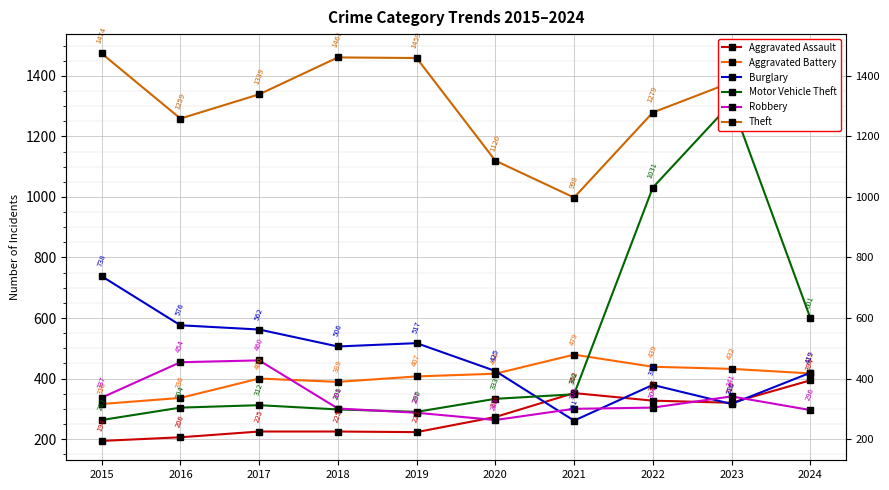

What is the difference between the maximum and minimum values in the Burglary series?

477